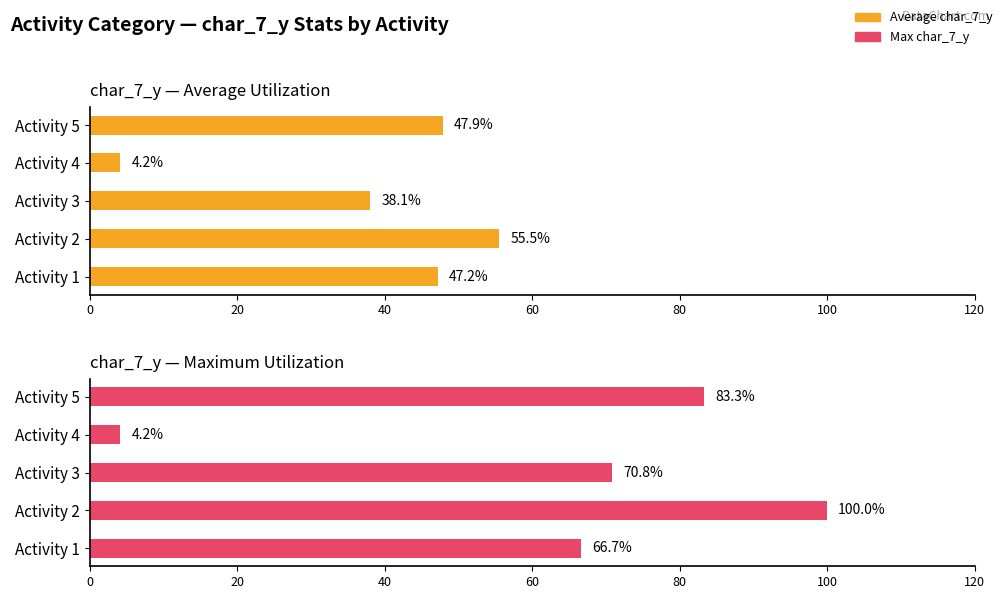

What is the average value of the Average char_7_y series?

38.6